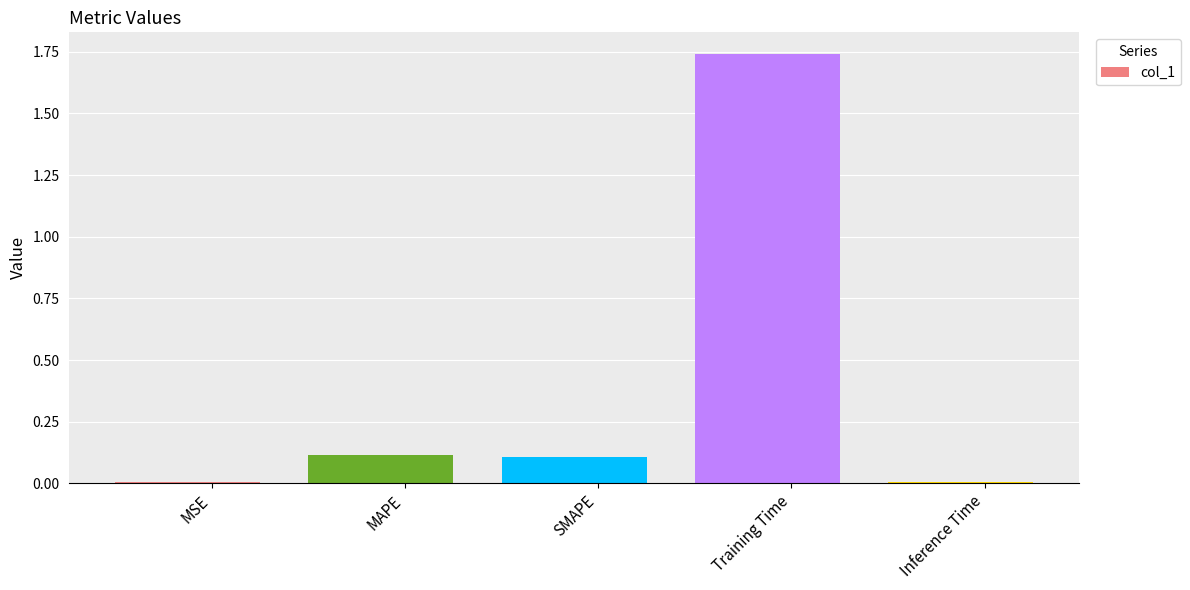

Are the bars grouped side by side (vs. stacked)?

No